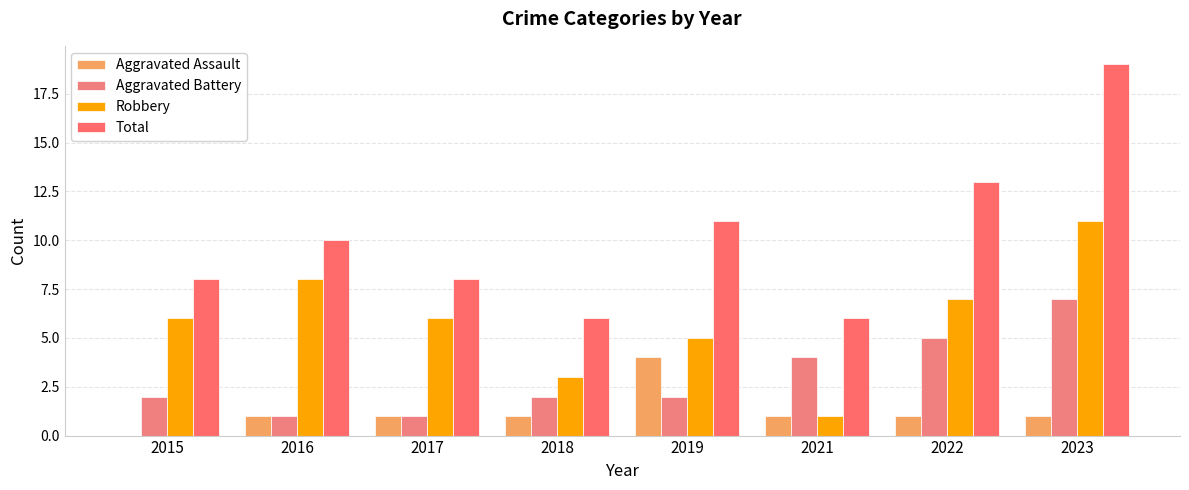

How many groups of bars are there?

8